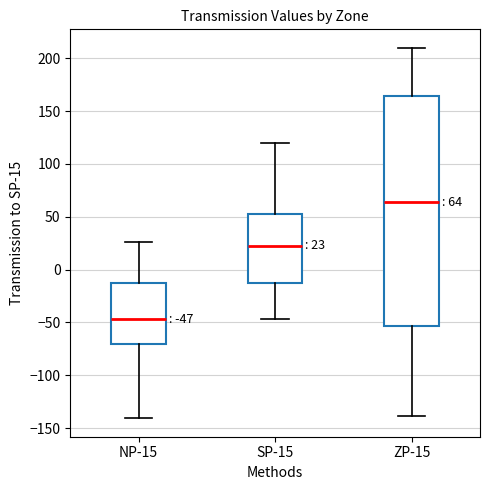

Which box has the highest median line?

ZP-15